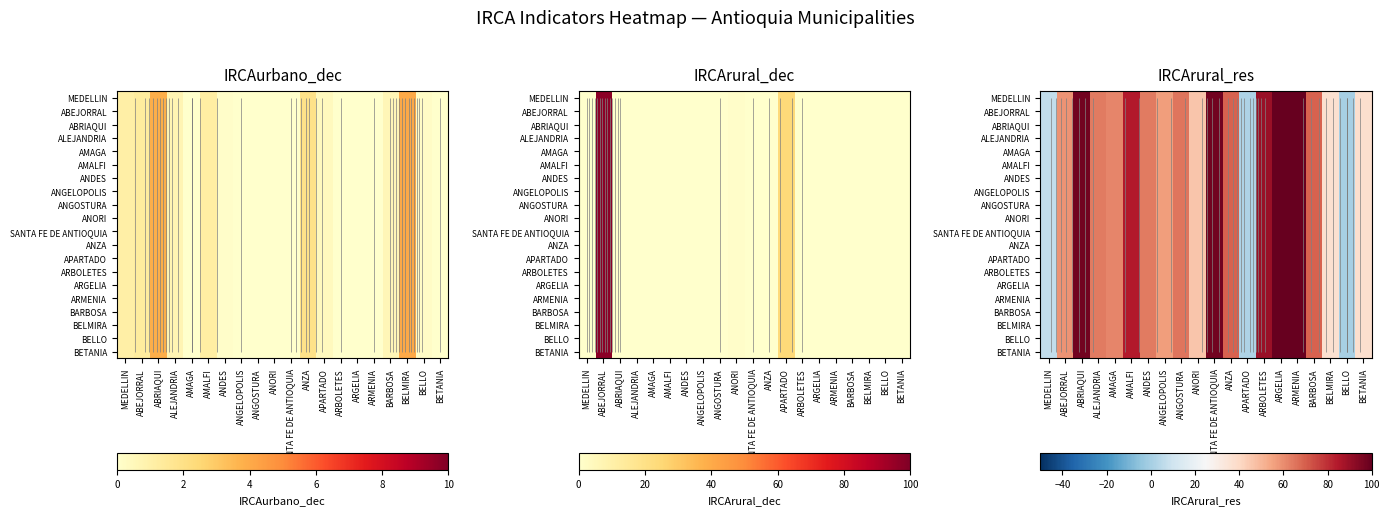

Rank the categories by ANGELOPOLIS value from highest to lowest.

ARGELIA, ARMENIA, SANTA FE DE ANTIOQUIA, ABRIAQUI, ARBOLETES, AMALFI, BARBOSA, ANZA, ANGOSTURA, ALEJANDRIA, ANDES, AMAGA, ABEJORRAL, ANGELOPOLIS, ANORI, BETANIA, BELMIRA, MEDELLIN, APARTADO, BELLO